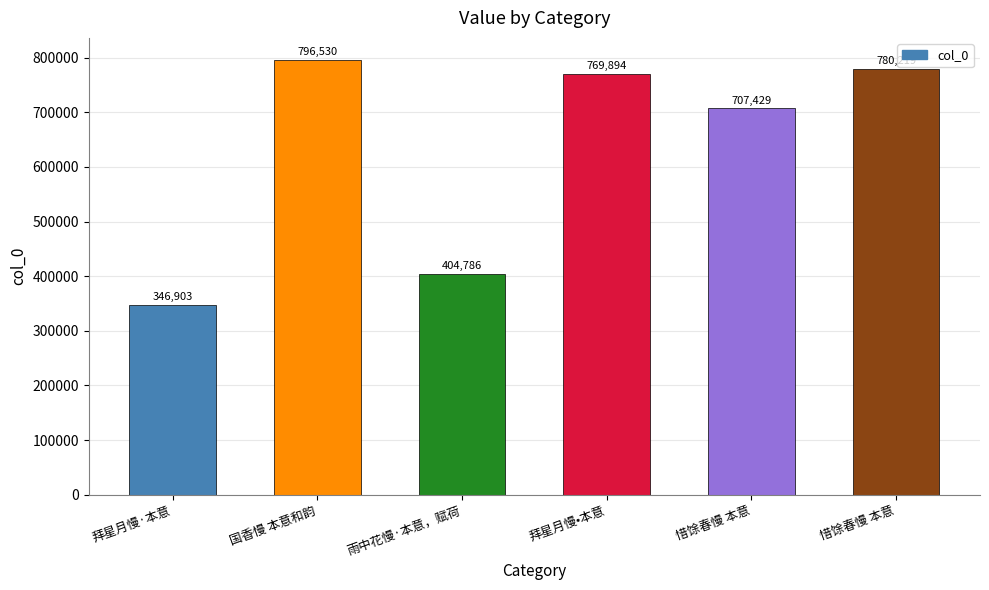

How many bars are there in total?

6